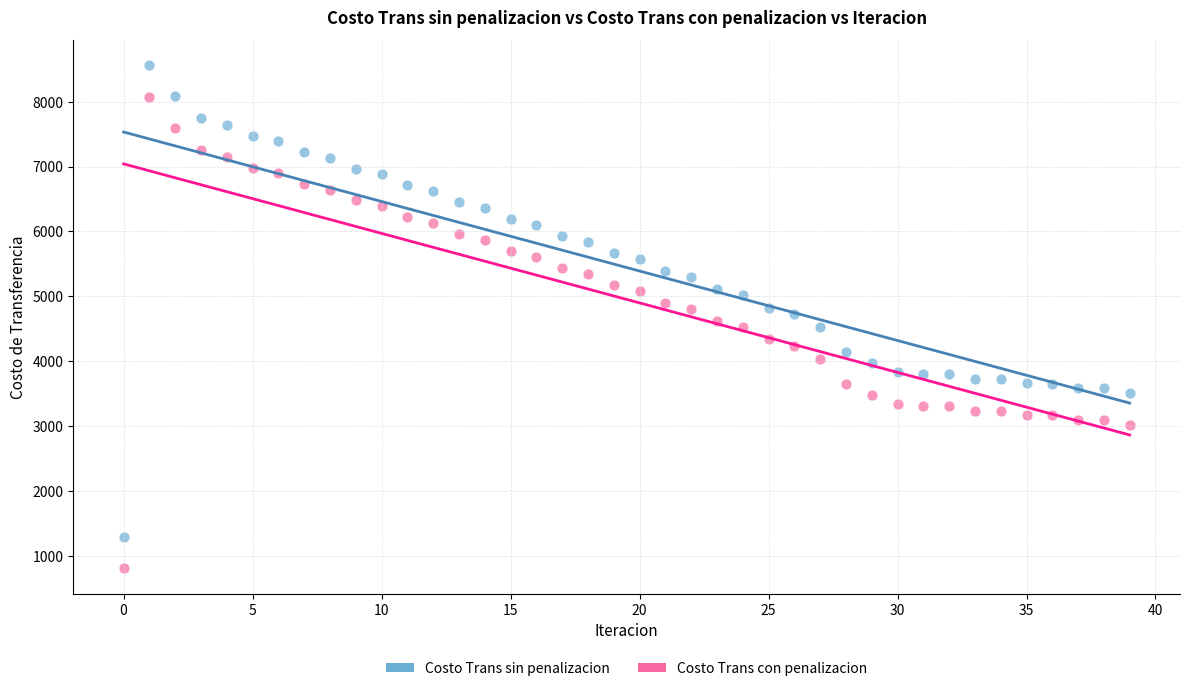

Across all data points, what is the range of Y values (max minus min)?

7751.4